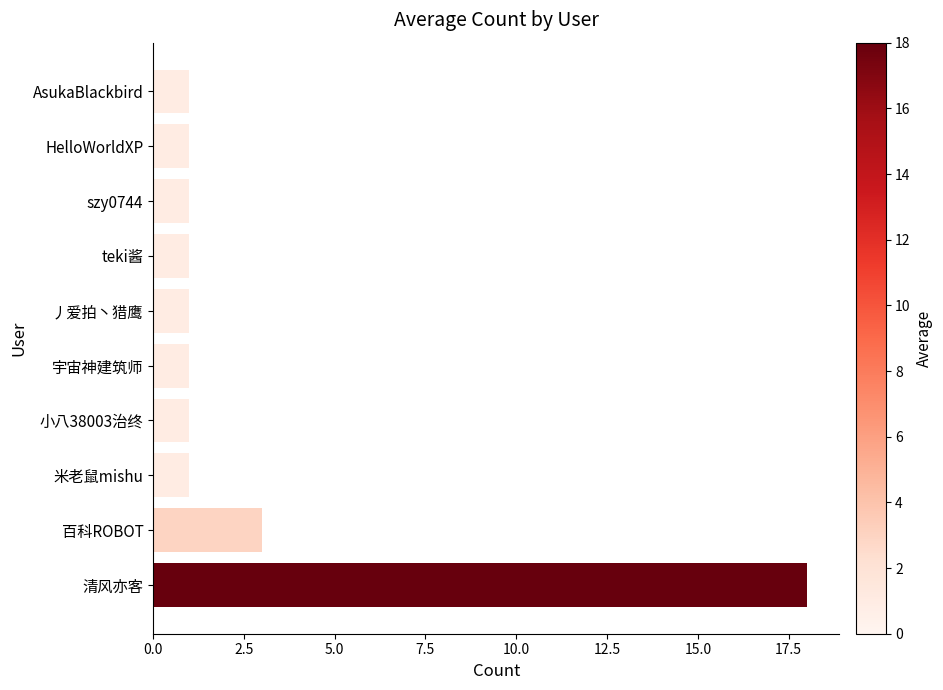

What is the maximum value shown in the chart?

18